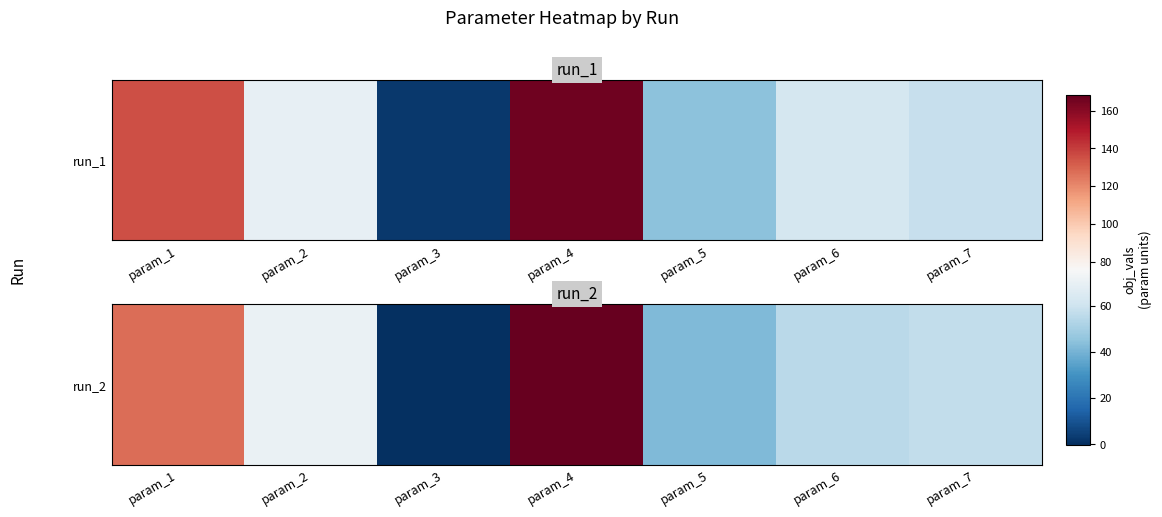

What is the greatest value displayed?

168.5